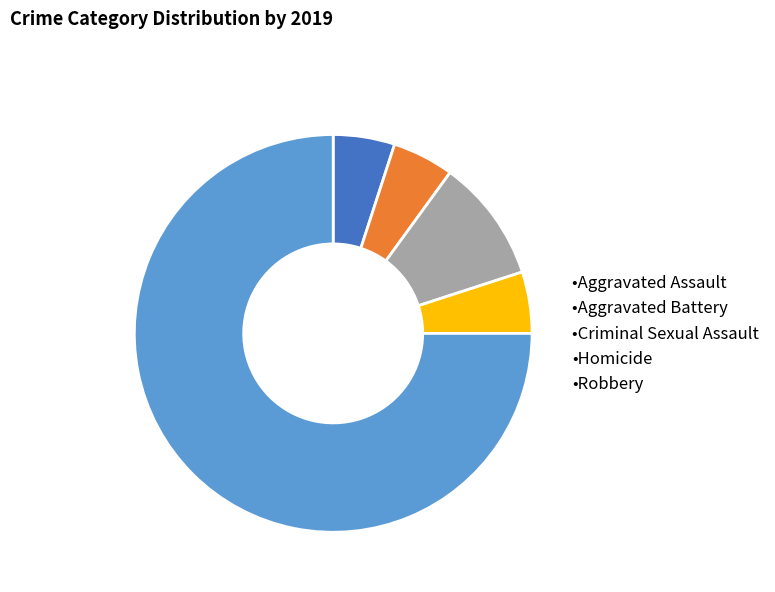

Is it true that •Criminal Sexual Assault is 10% of the pie?

True